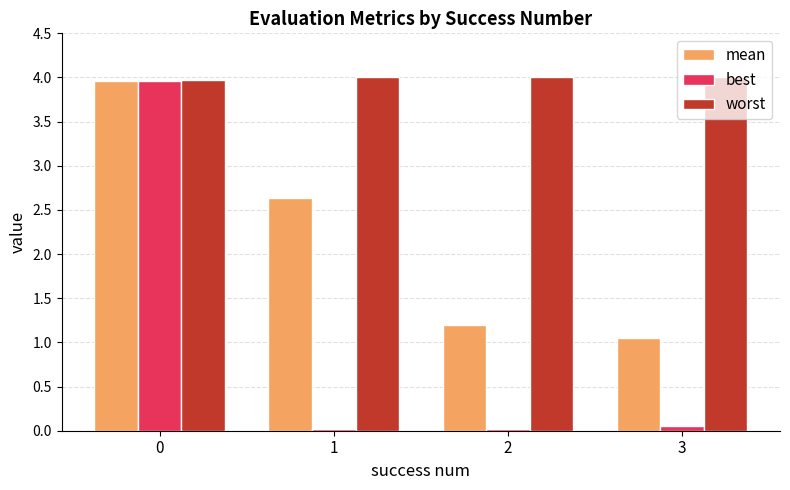

Is it true that mean equals 2.6 at 1?

True